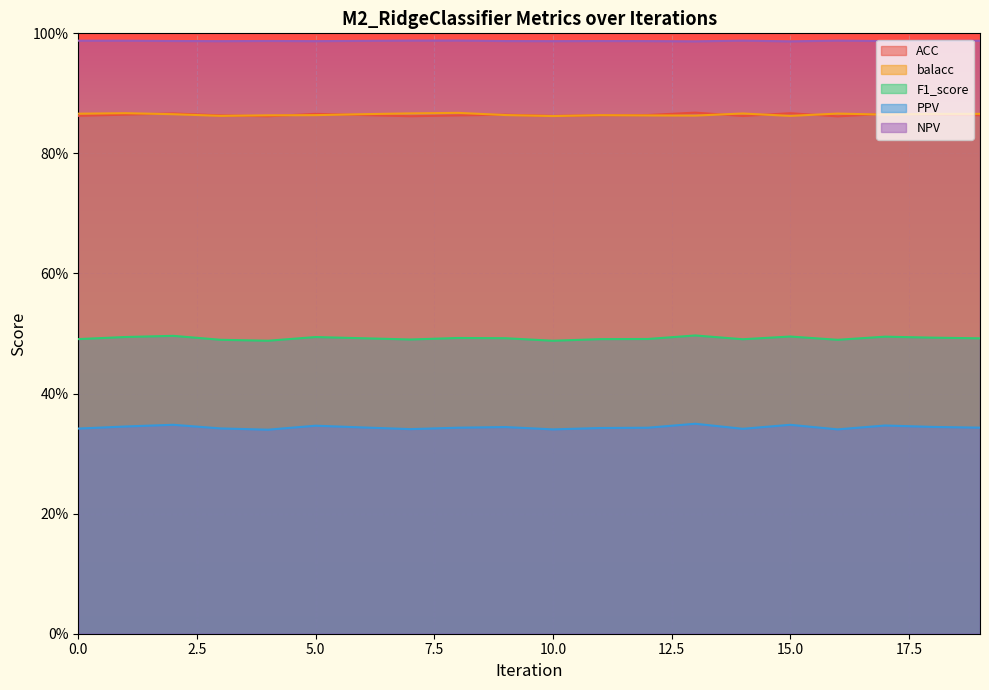

True or false: PPV and balacc intersect in this chart.

False